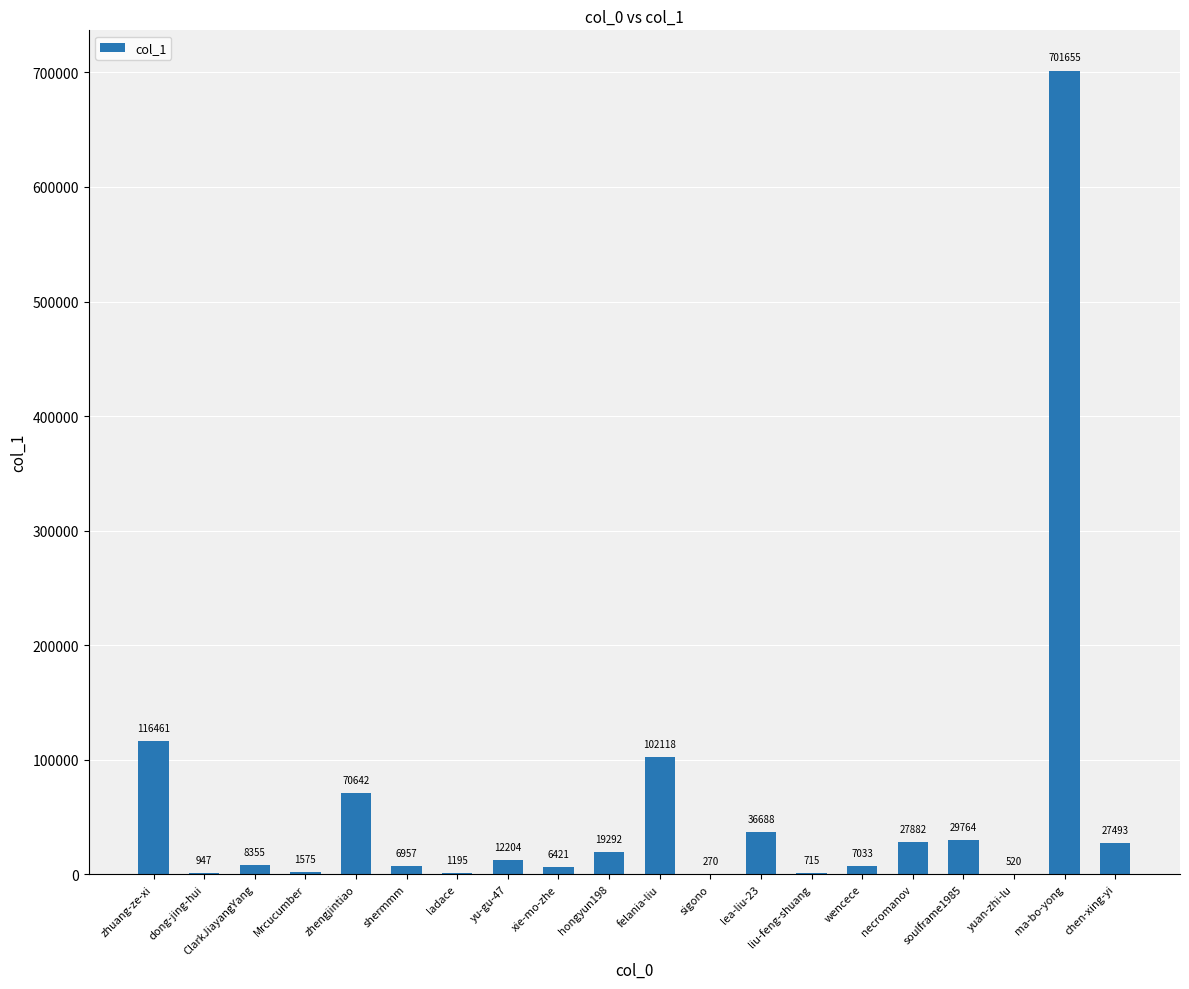

Reading left to right, list all the values displayed in this chart.

zhuang-ze-xi=116461	dong-jing-hui=947	ClarkJiayangYang=8355	Mrcucumber=1575	zhengjintiao=70642	shermmm=6957	ladace=1195	yu-gu-47=12204	xie-mo-zhe=6421	hongyun198=19292	felania-liu=102118	sigono=270	lea-liu-23=36688	liu-feng-shuang=715	wencece=7033	necromanov=27882	soulframe1985=29764	yuan-zhi-lu=520	ma-bo-yong=701655	chen-xing-yi=27493